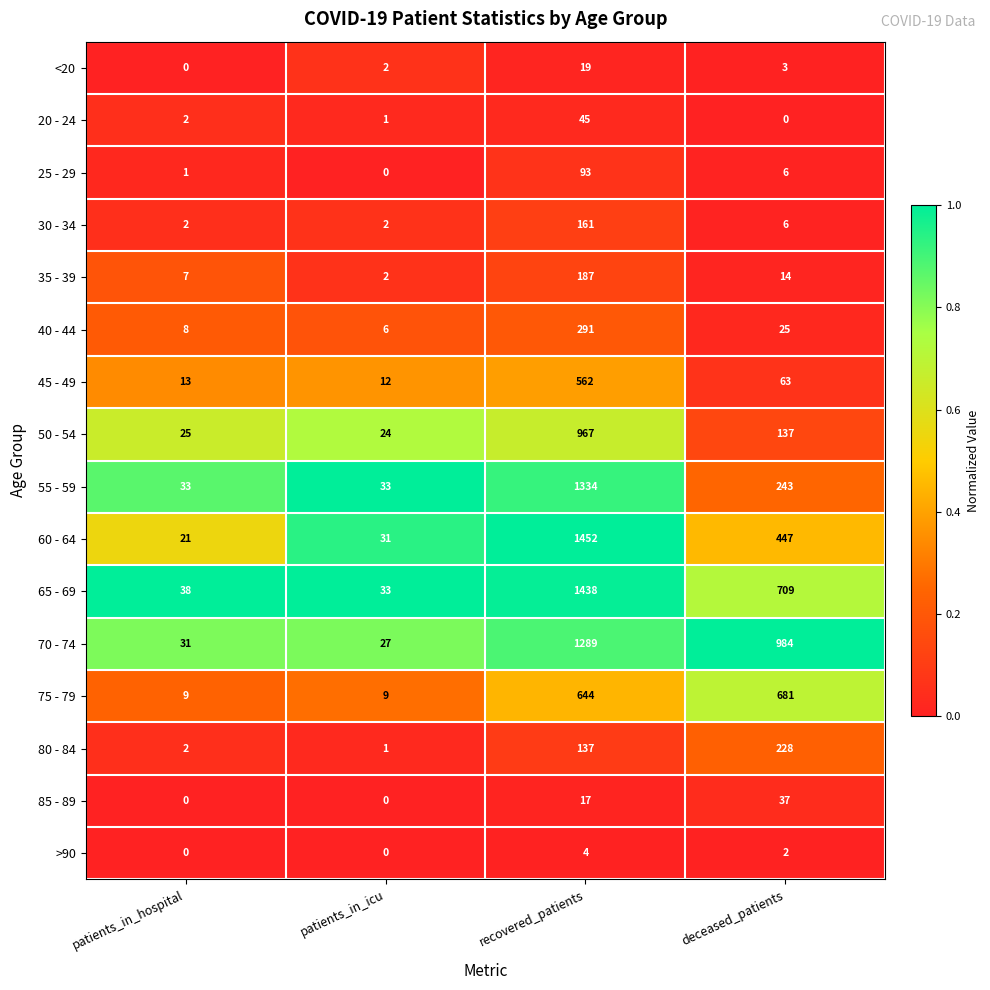

At how many categories does at least one series exceed 0?

4